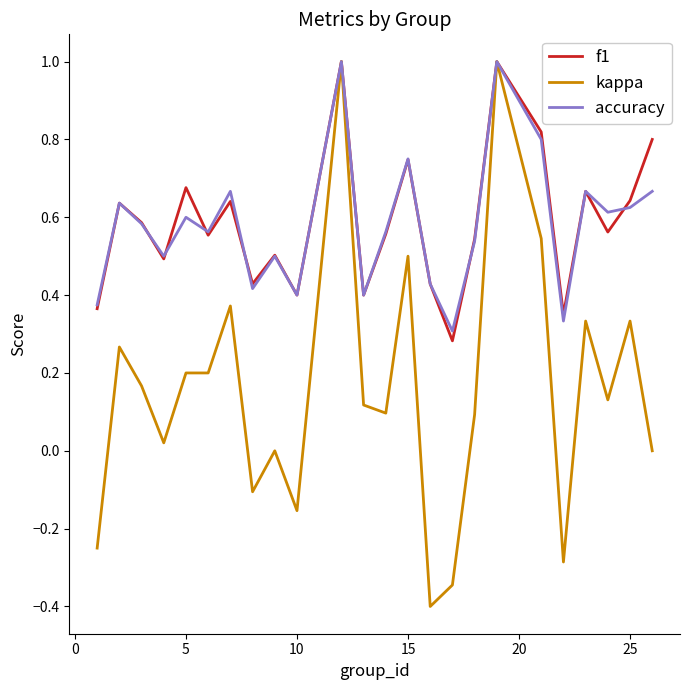

Which series has the largest range (max minus min)?

kappa